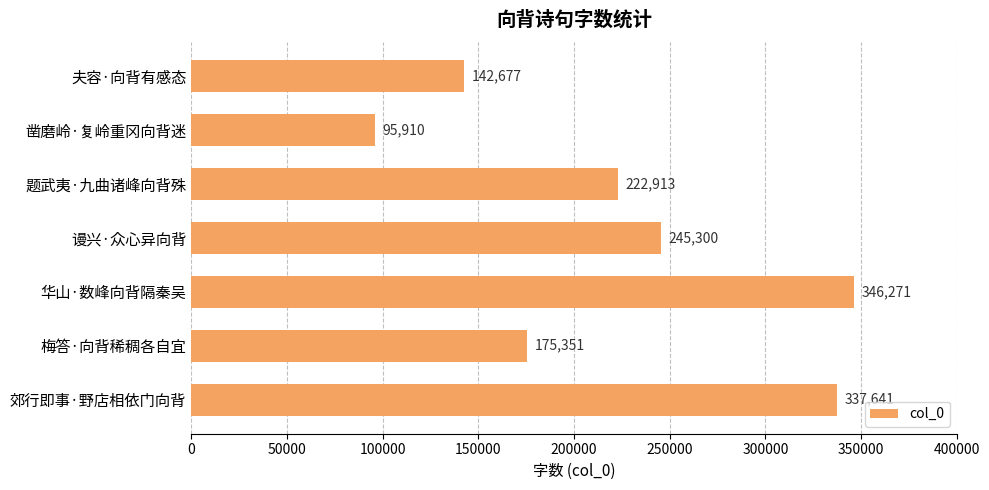

Does the chart contain any negative values?

No